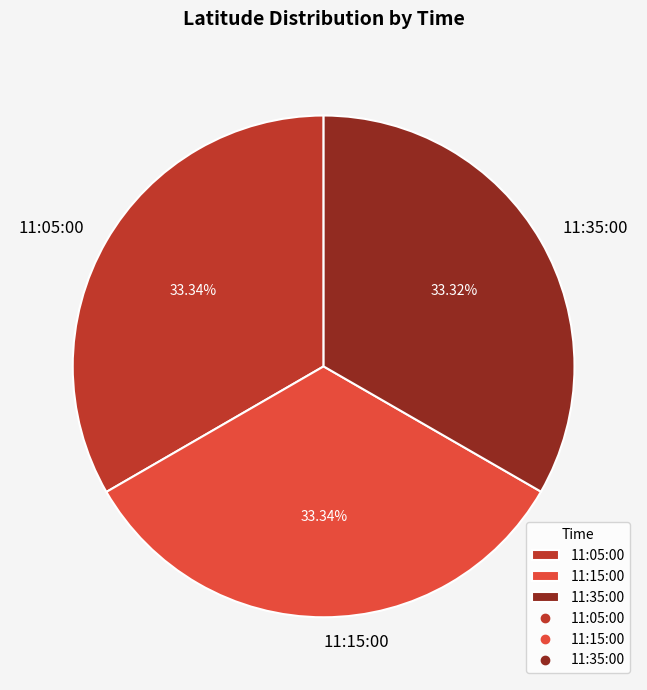

Is there a majority slice in this chart?

No